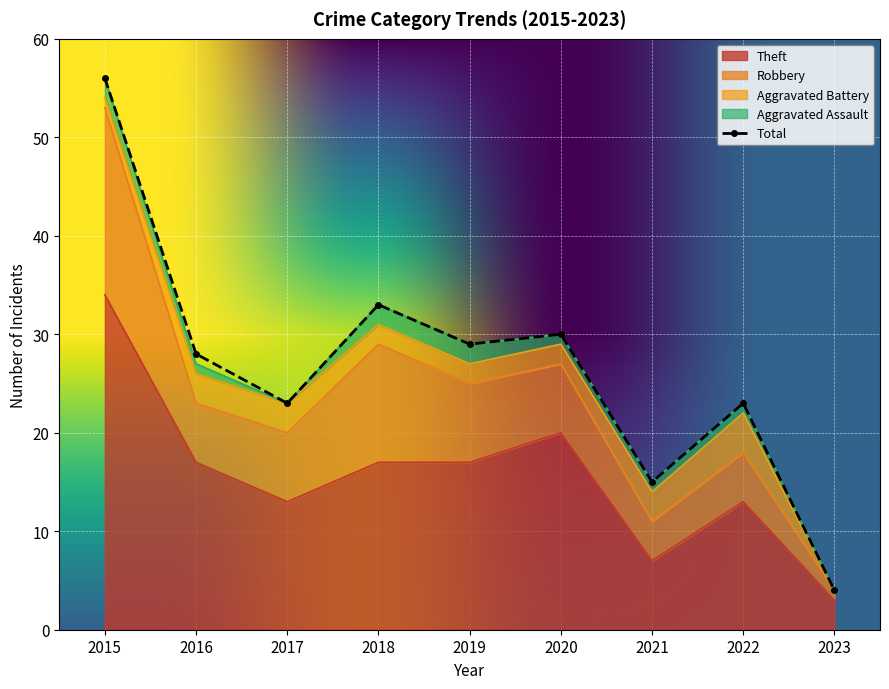

What is the minimum value for Total?

4